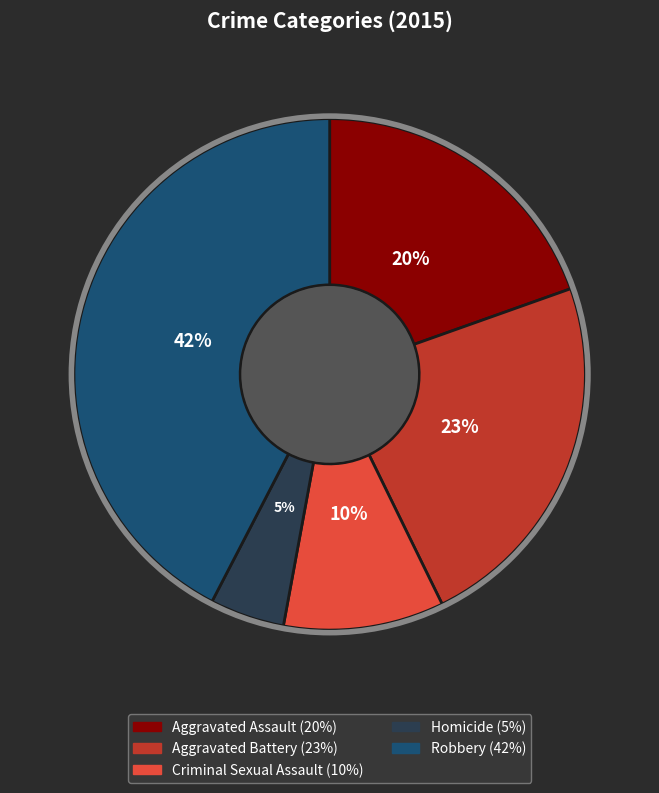

How many slices are in this pie chart?

5